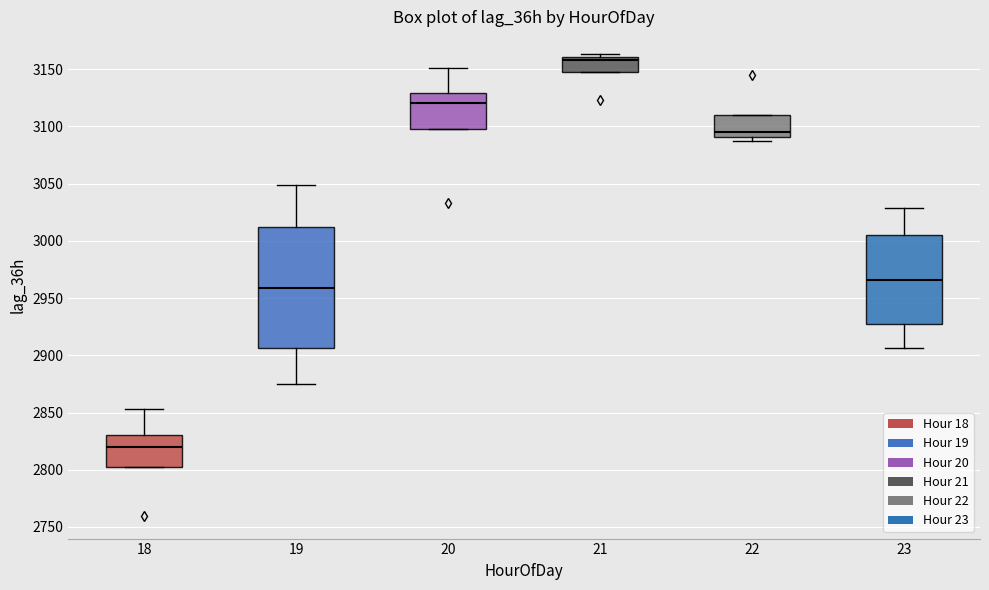

Which box has the lowest median line?

18